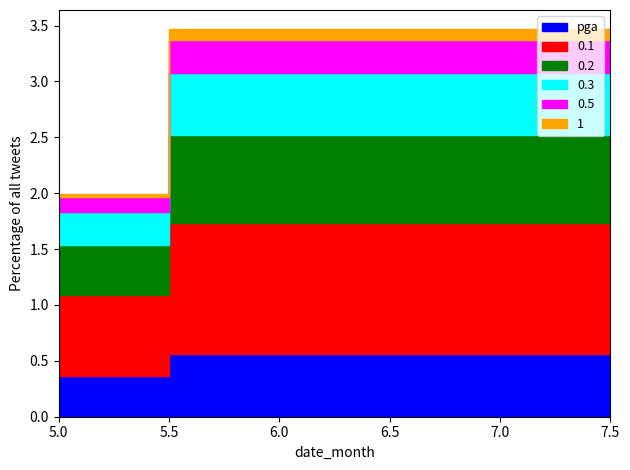

True or false: 0.2 and 1 cross at least once.

False